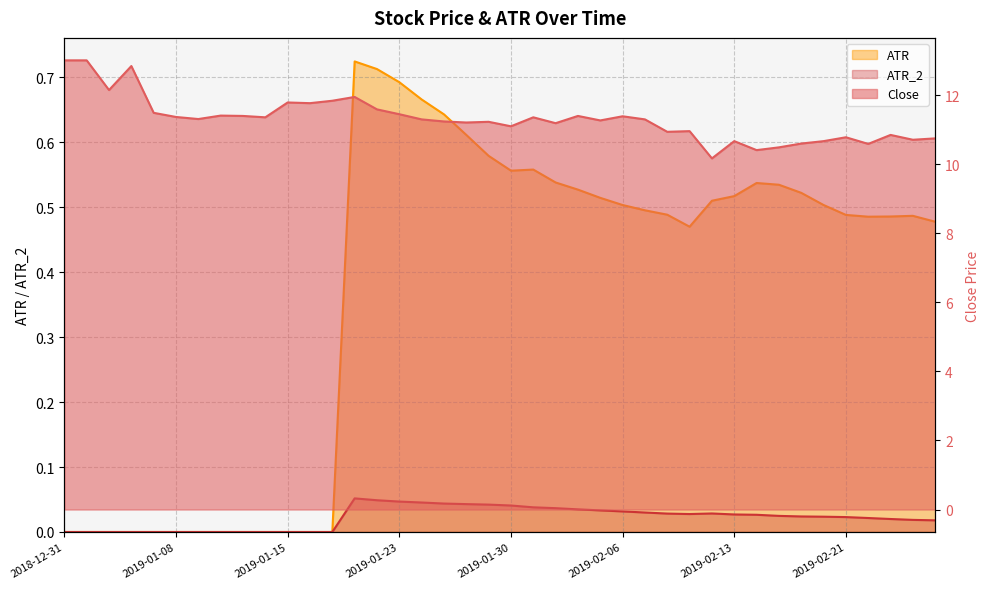

What is the spread (max minus min) of values at 2019-01-15?

11.8